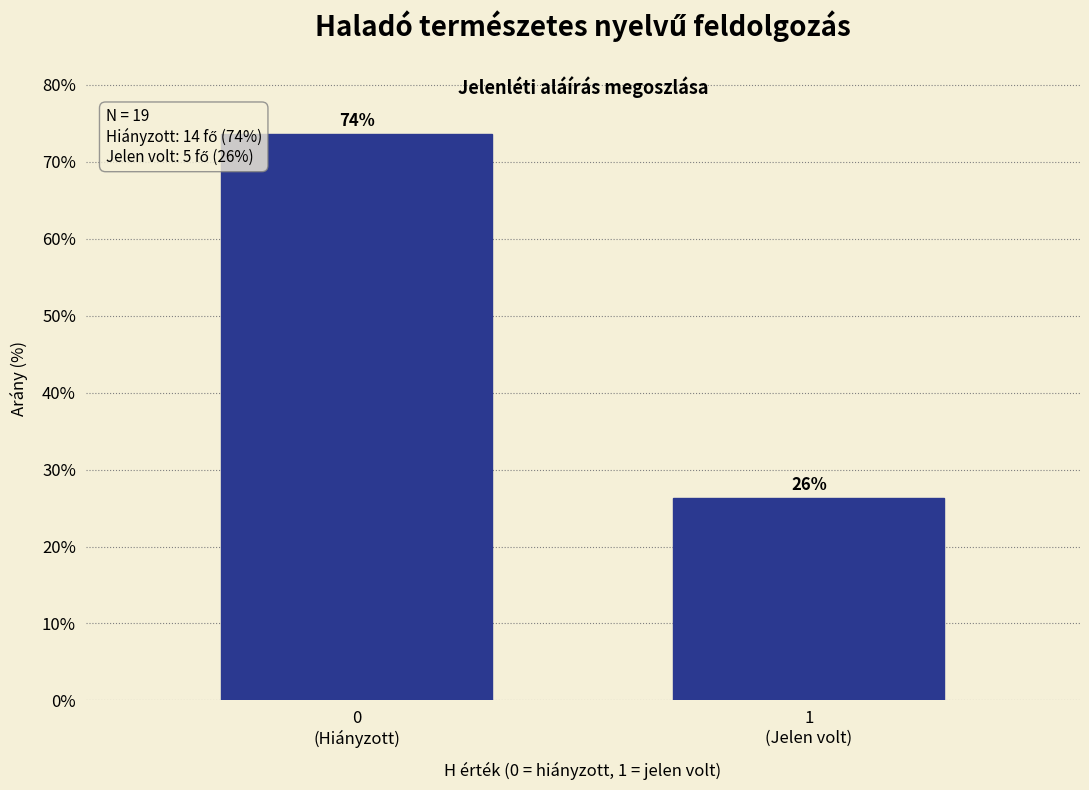

What is the sum of all values?

100.0